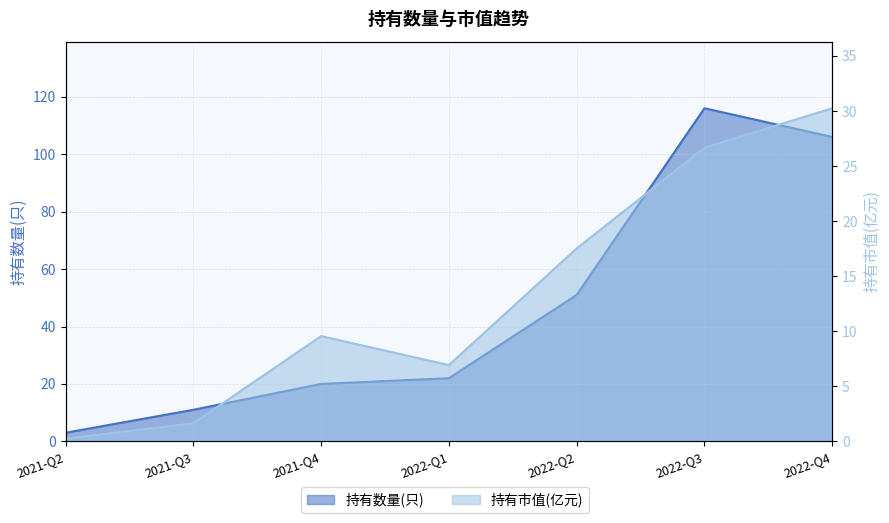

True or false: 持有市值(亿元) and 持有数量(只) intersect in this chart.

False